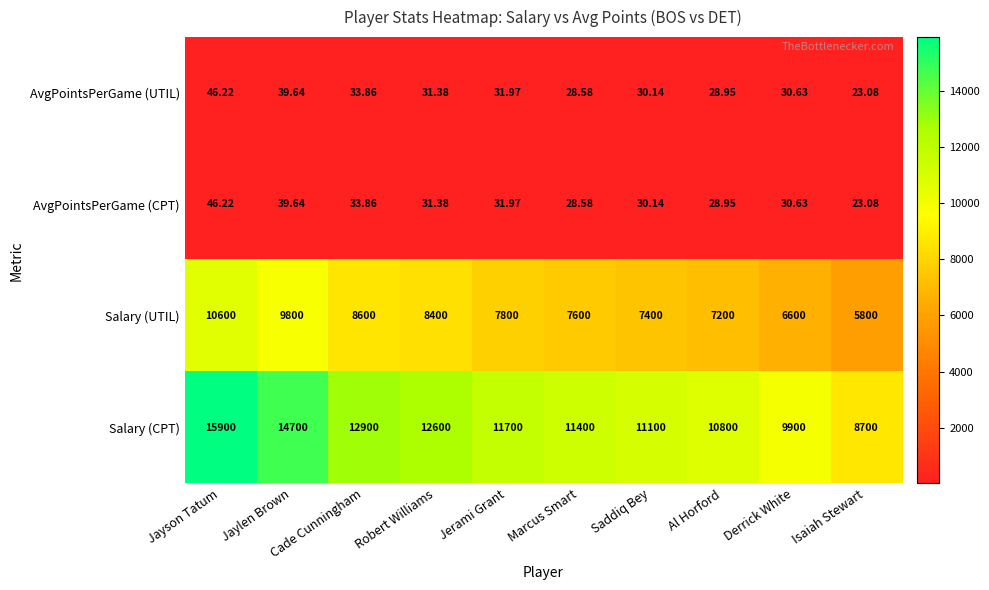

Which category has the lowest value across all series?

Isaiah Stewart